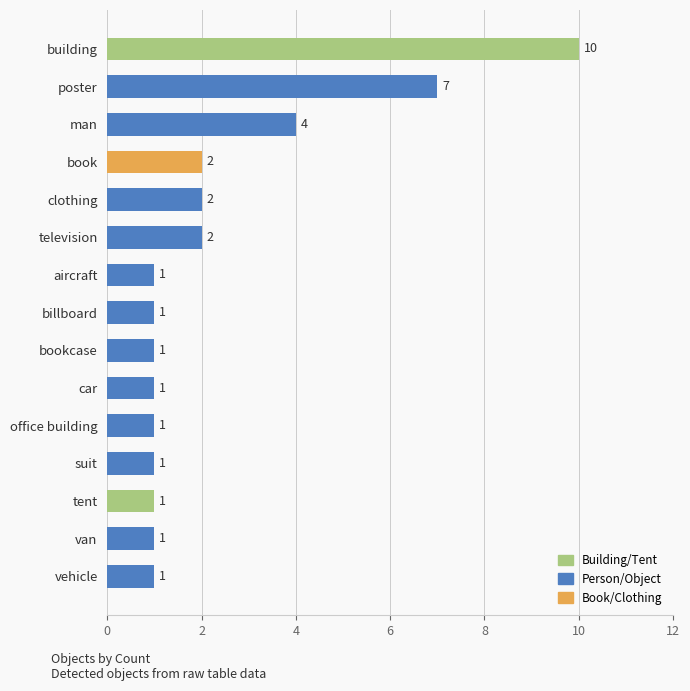

Reading bottom to top, extract all data points from this chart.

vehicle=1	van=1	tent=1	suit=1	office building=1	car=1	bookcase=1	billboard=1	aircraft=1	television=2	clothing=2	book=2	man=4	poster=7	building=10